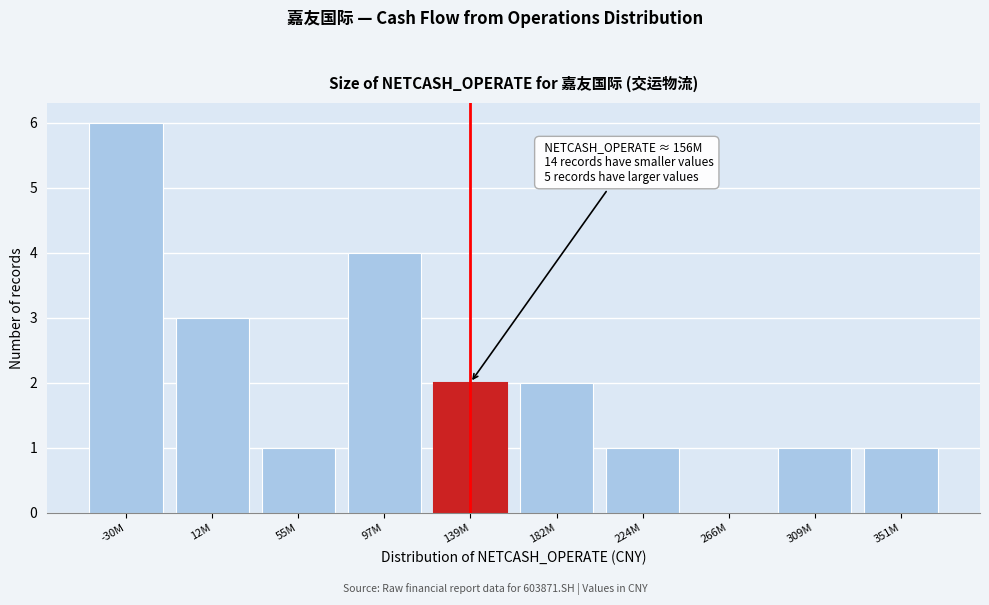

Reading left to right, transcribe all the data shown in this chart.

-30M=6	12M=3	55M=1	97M=4	139M=2	182M=2	224M=1	266M=0	309M=1	351M=1